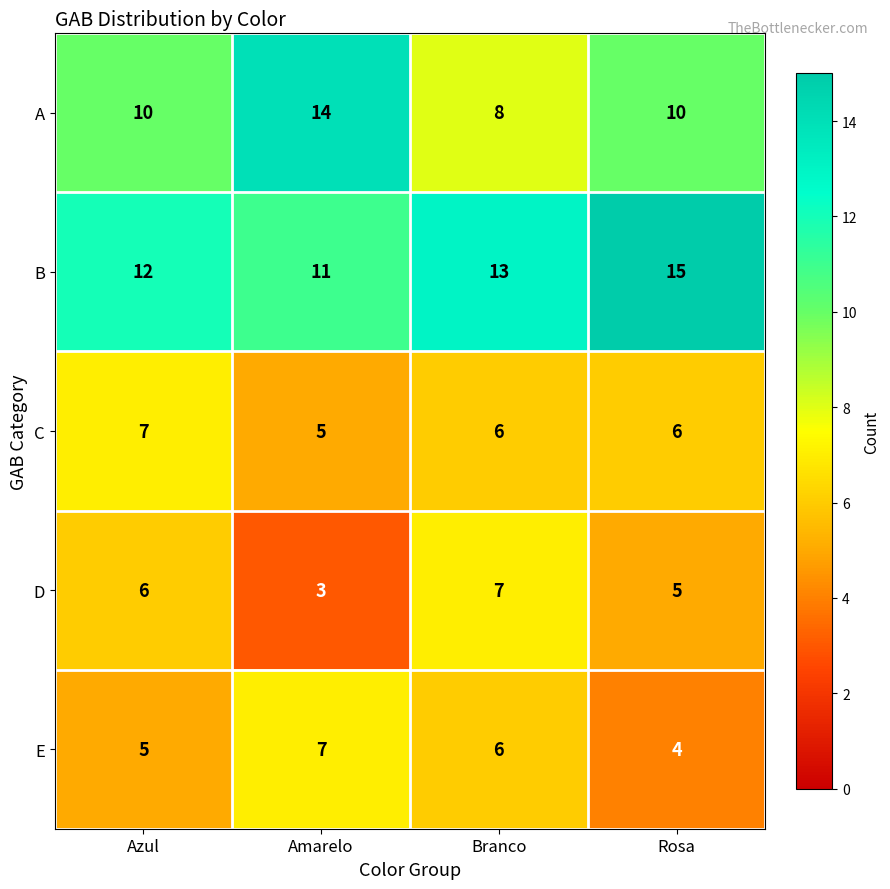

List the labels in order of D value, largest first.

Branco, Azul, Rosa, Amarelo